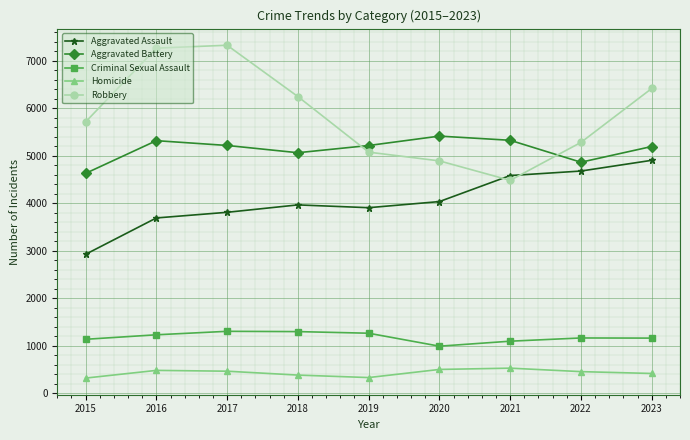

What is the value of the Robbery point at the 4th from the left?

6246